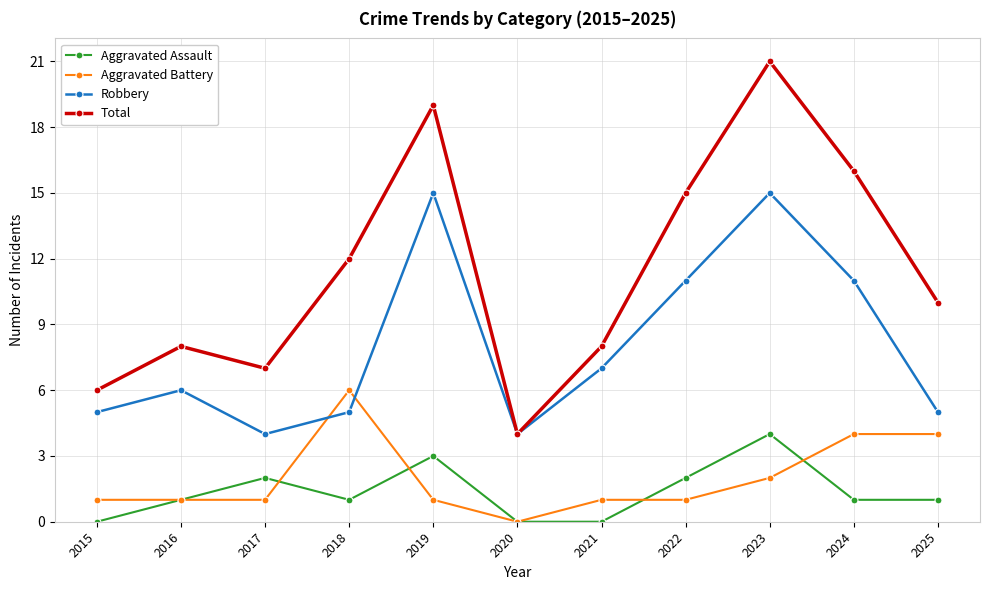

Where is the first local minimum for Robbery?

2017